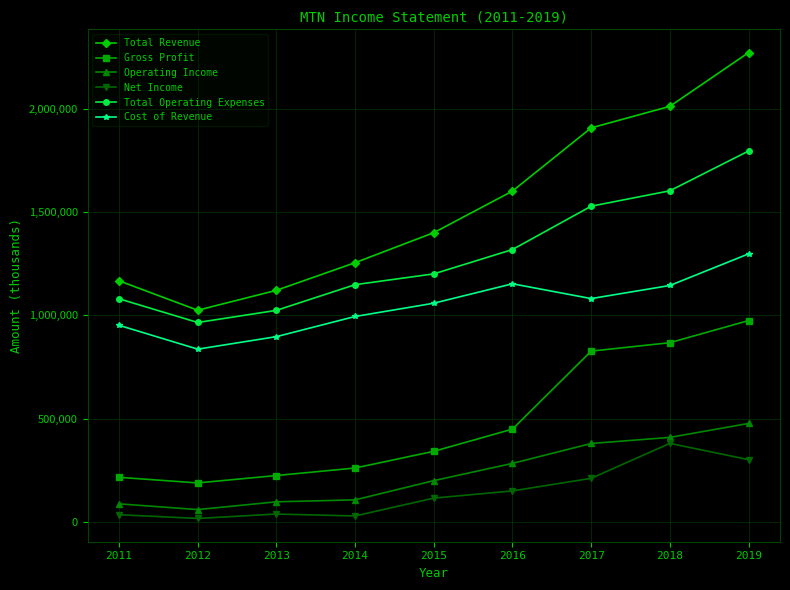

Which category has the highest value in the Cost of Revenue series?

2019